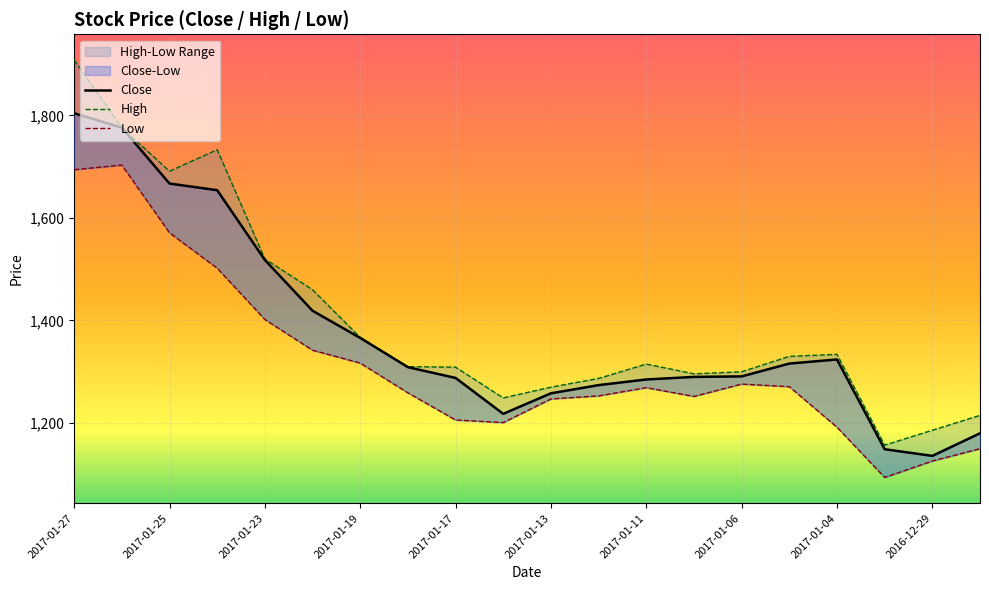

Which series has the largest total across all categories?

High